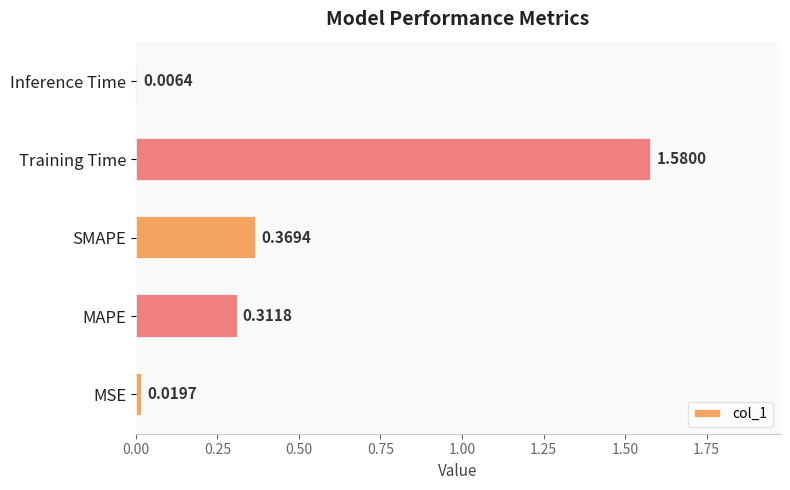

What is the change in value from MAPE to SMAPE?

+0.1